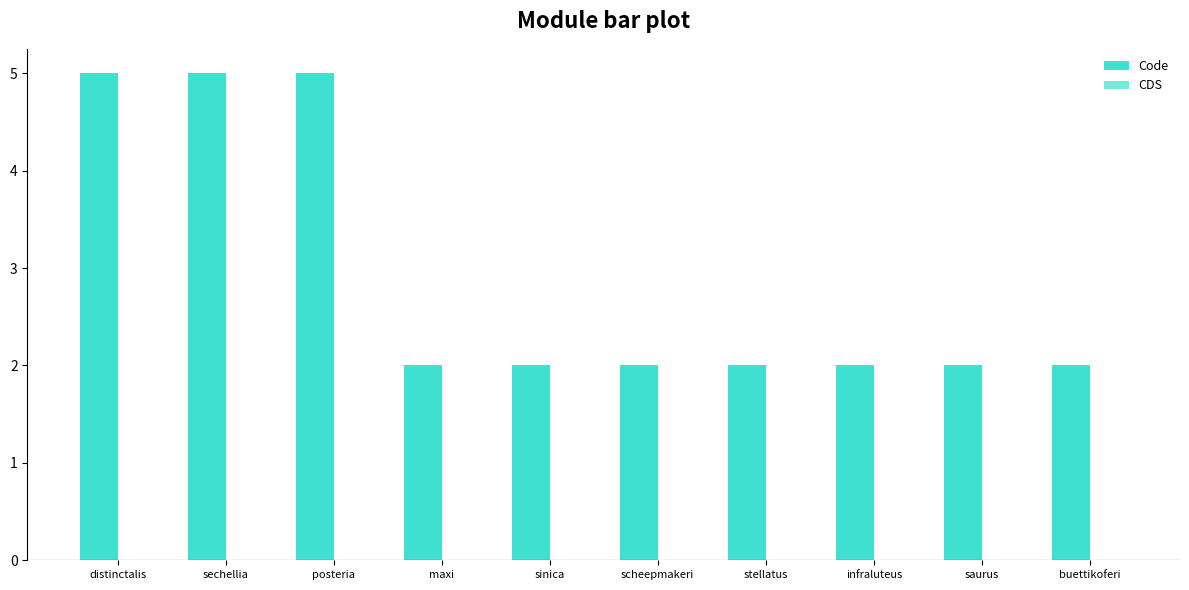

What is the label of the 2nd bar from the left?

sechellia